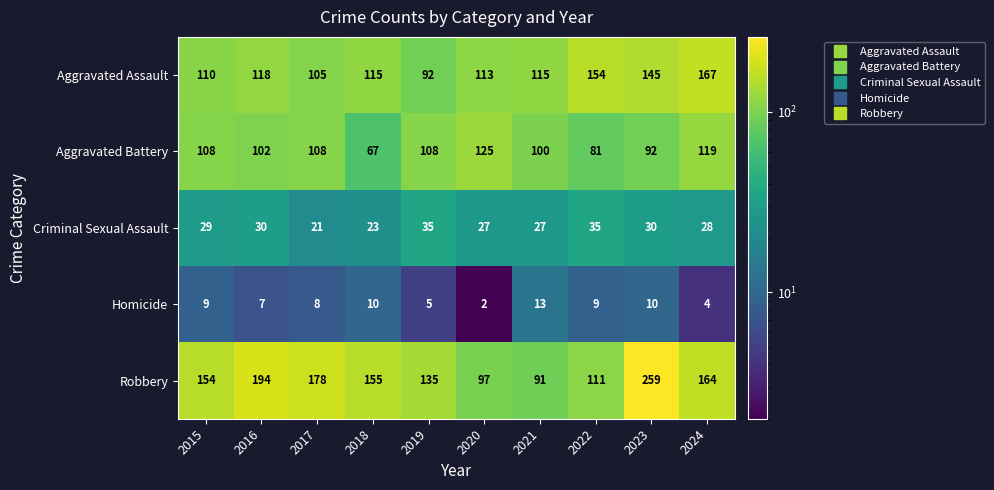

What is the lowest value of the Robbery series?

91